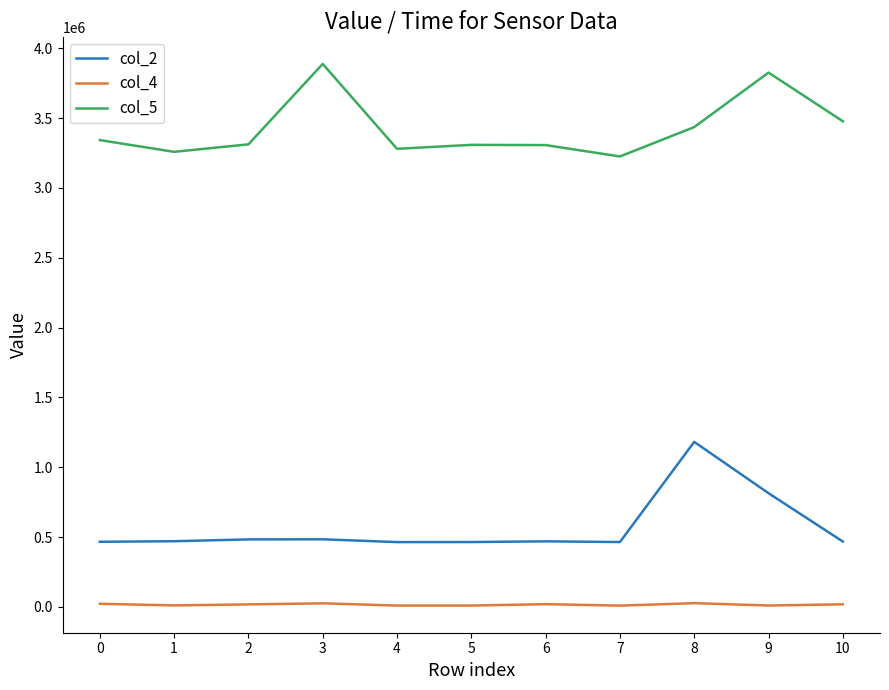

The value of col_5 at 7 is 5080626. True or false?

False